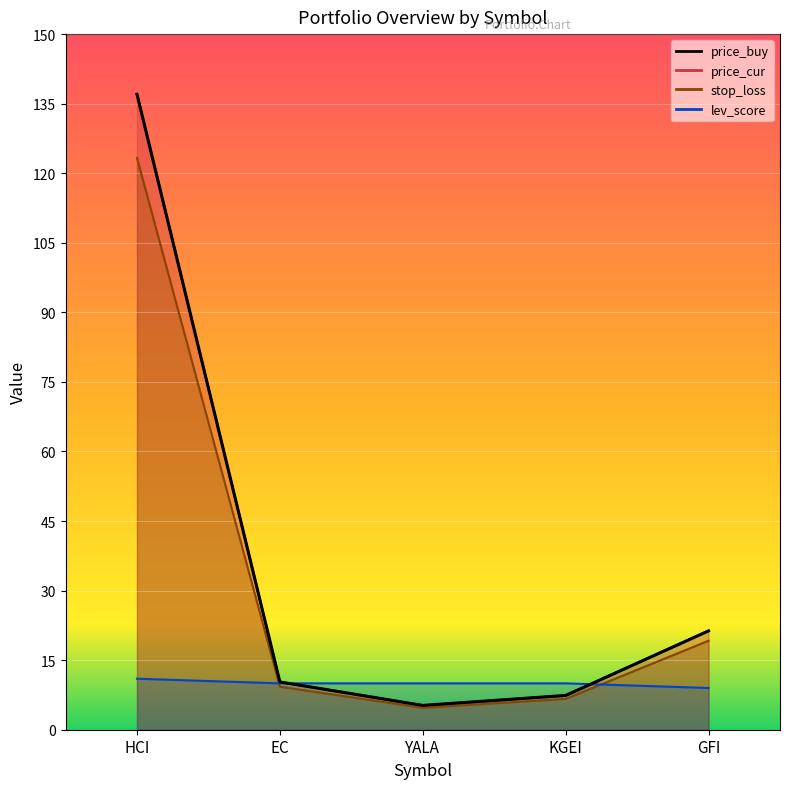

Which category has the highest value across all series?

HCI